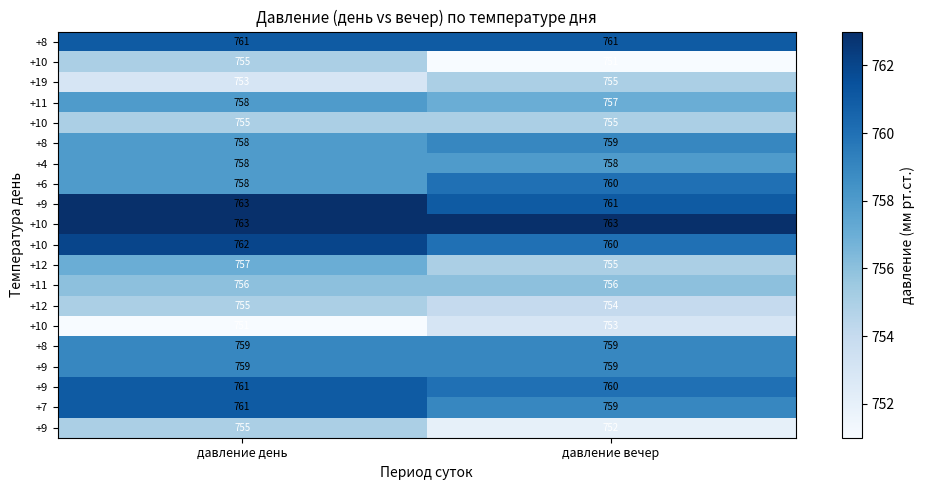

What is the difference between the highest and lowest values at давление вечер?

12